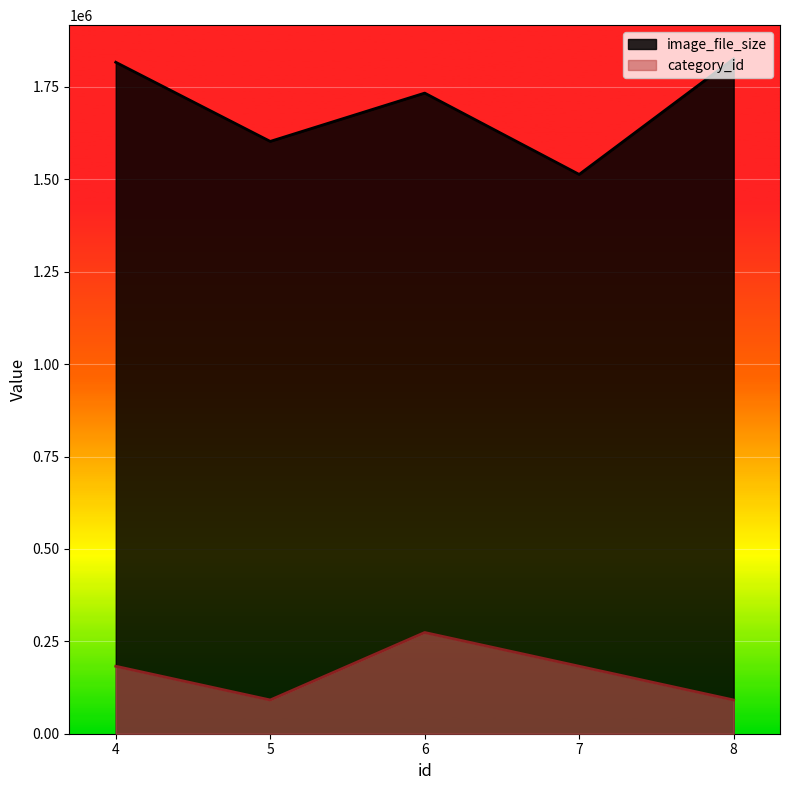

What is the sum of the image_file_size values at 8 and 5?

3428435.0